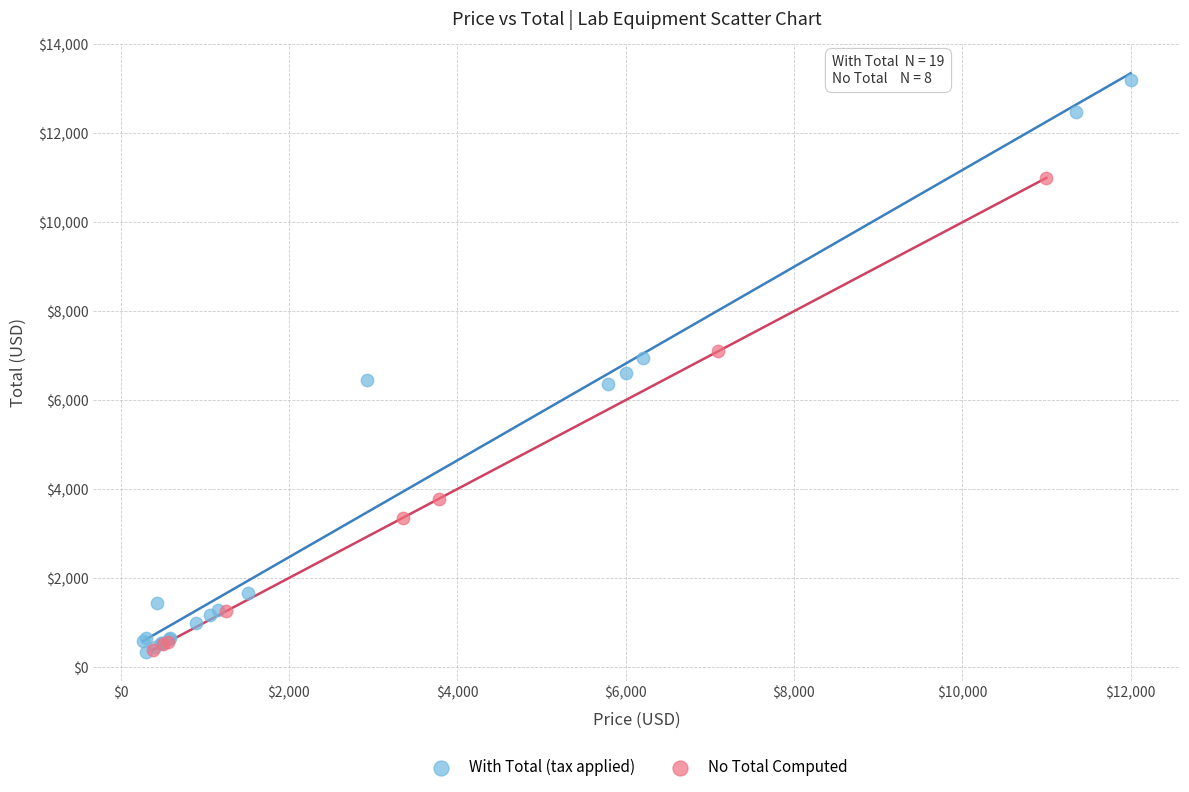

Which series has the largest Y range (max minus min)?

With Total (tax applied)